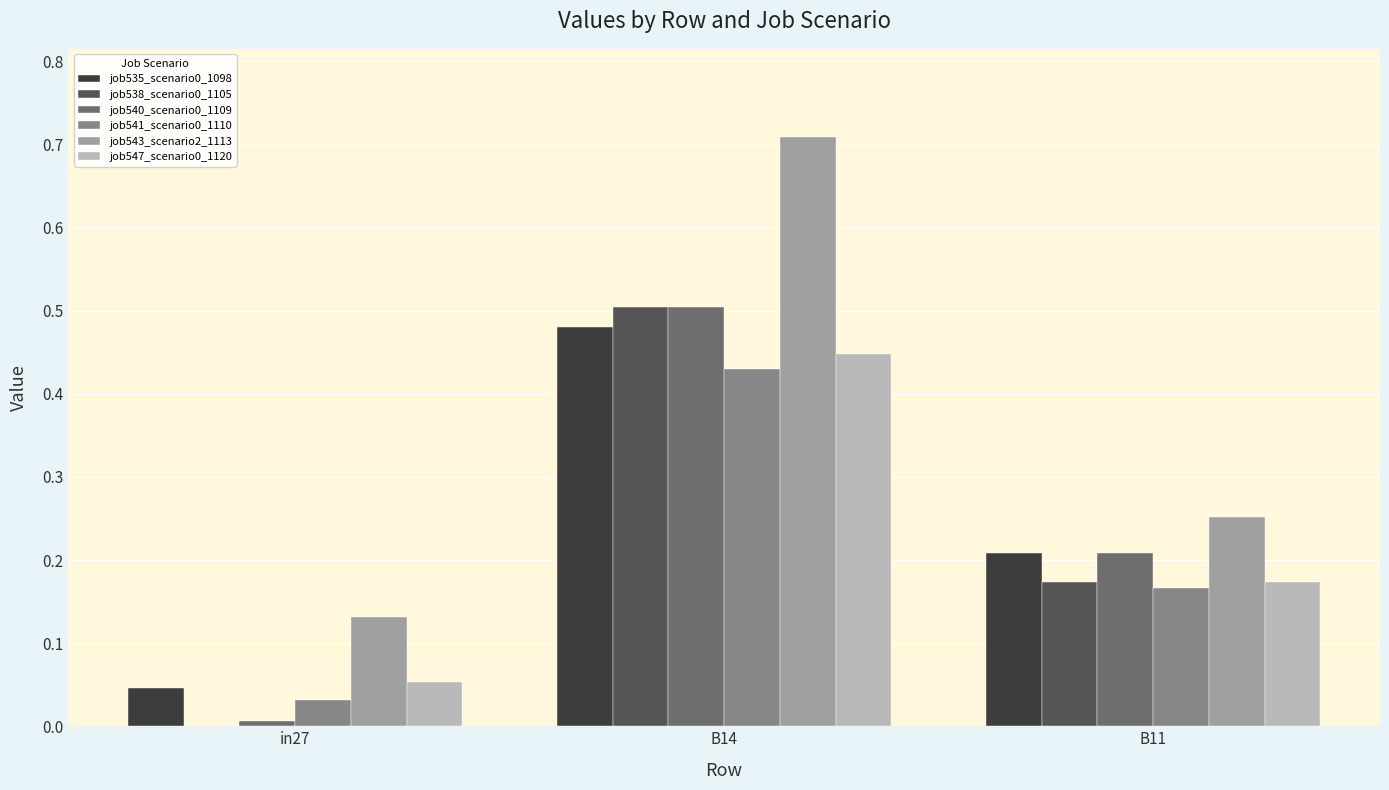

What is the sum of the job541_scenario0_1110 values at B14 and B11?

0.6